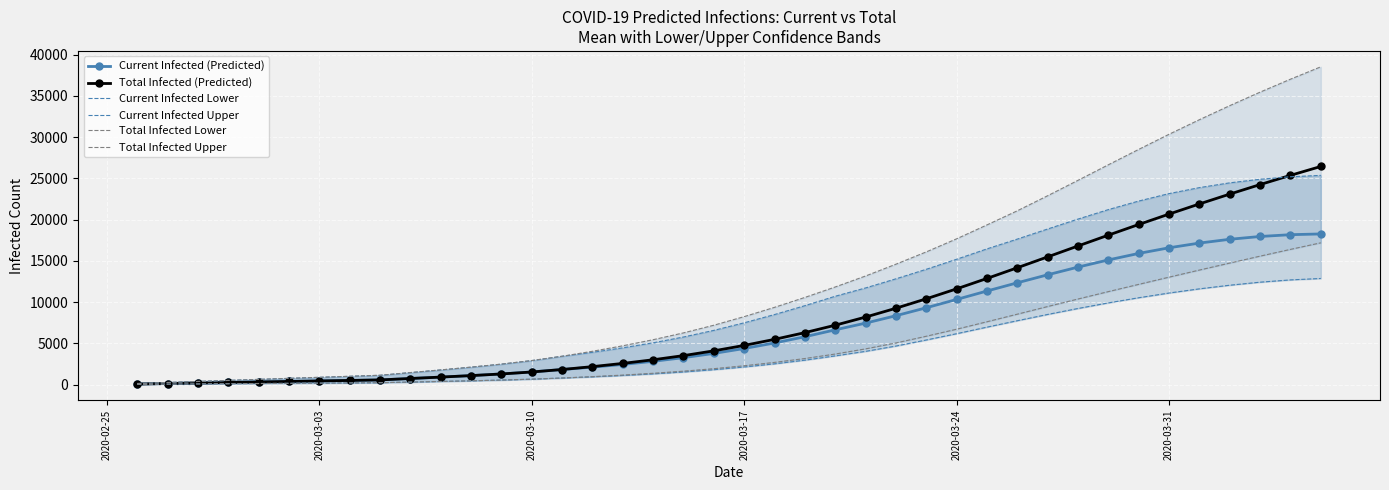

Is it true that Total Infected Upper equals 9919 at 33?

False